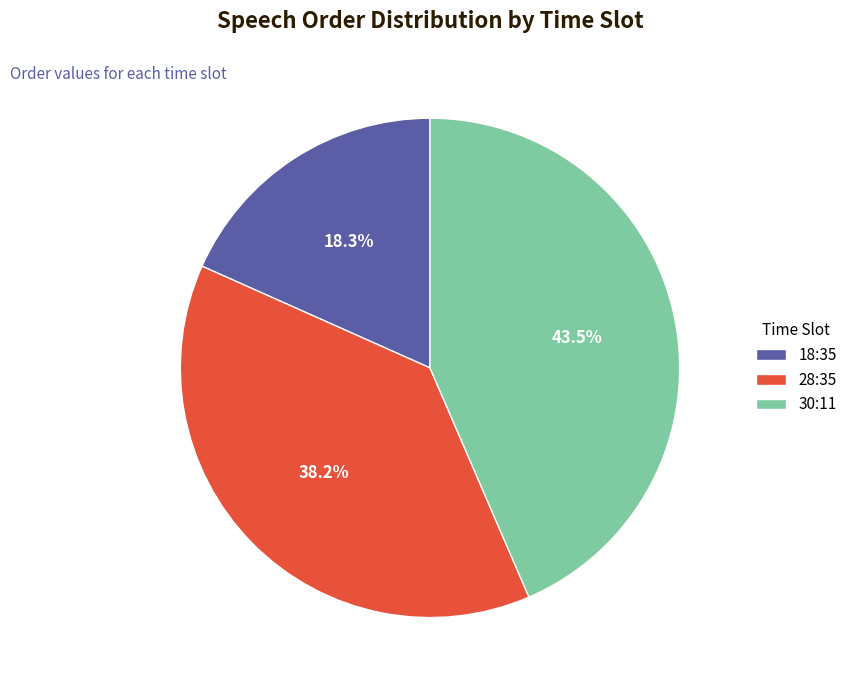

To the nearest percent, what is the difference between the 18:35 and 28:35 slice percentages?

20%